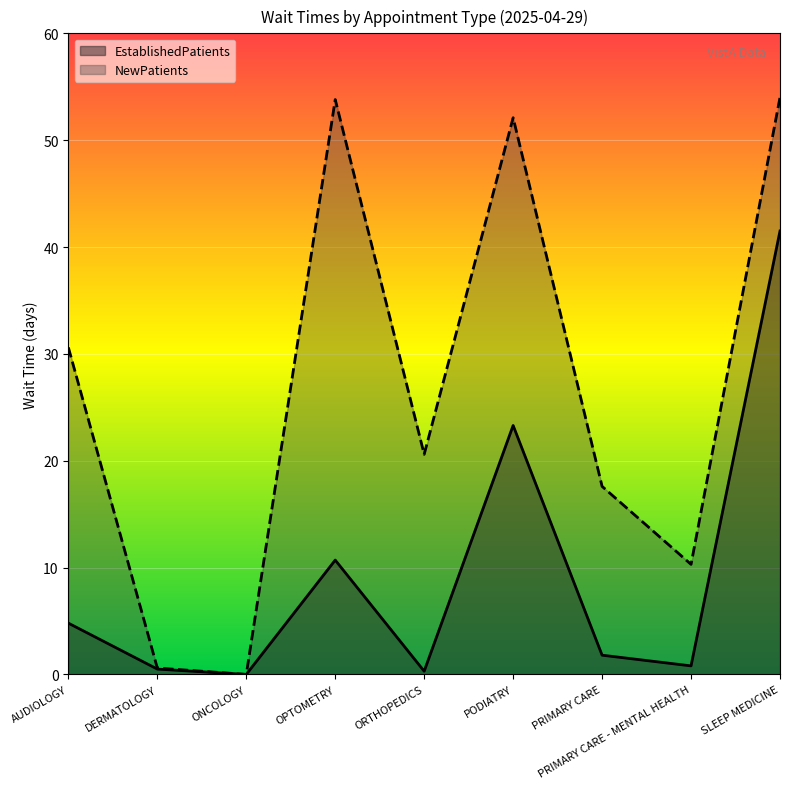

Where is EstablishedPatients nearest to the value 20?

PODIATRY